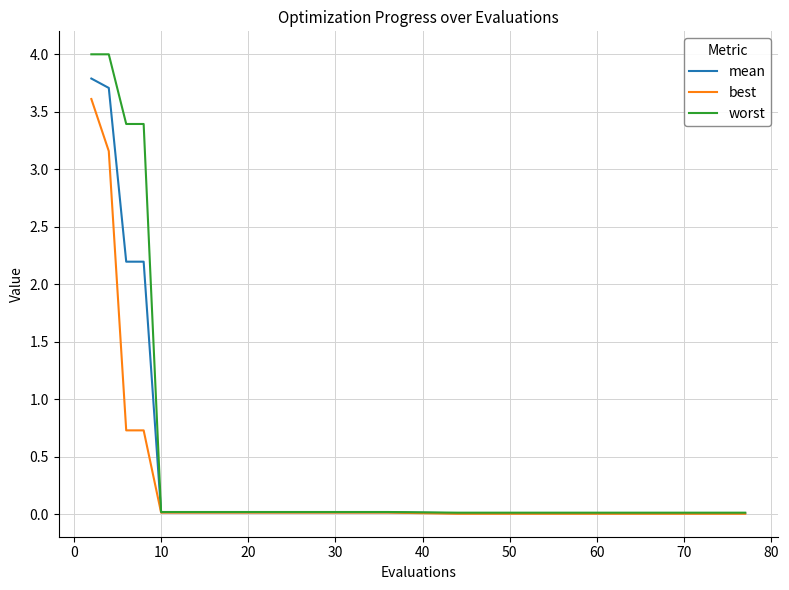

List the series in order of their peak value, highest first.

worst, mean, best